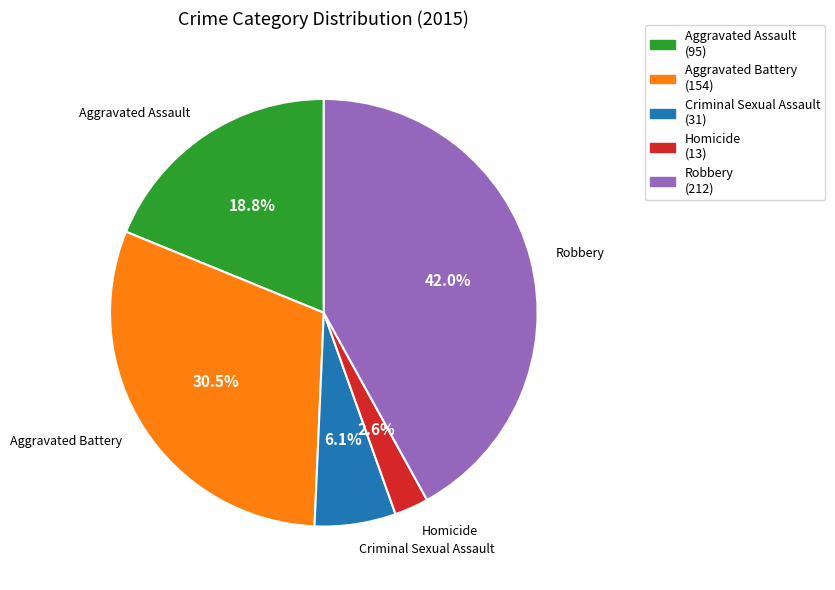

How many slices are in this pie chart?

5